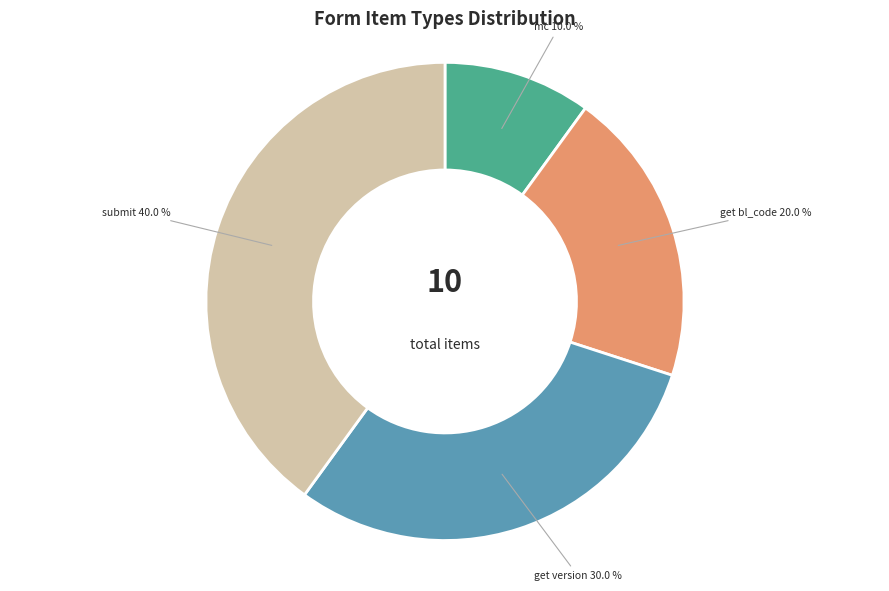

Is there any slice that represents more than half of the pie?

No